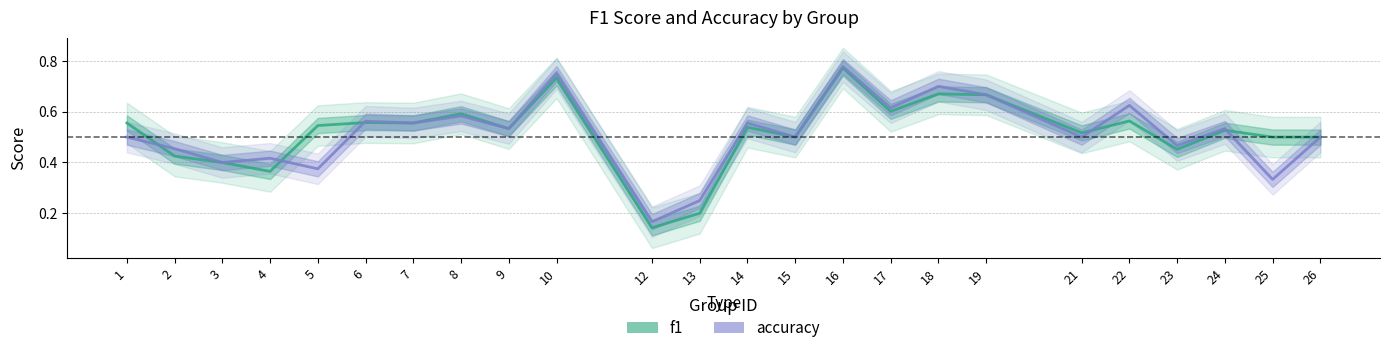

The accuracy series shows 0.9 at 19. True or false?

False